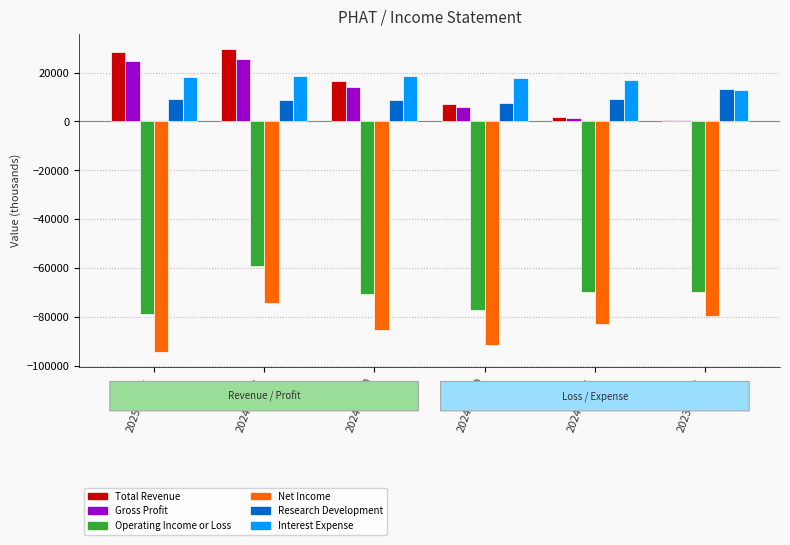

What position from the left is 2024-09-30?

3